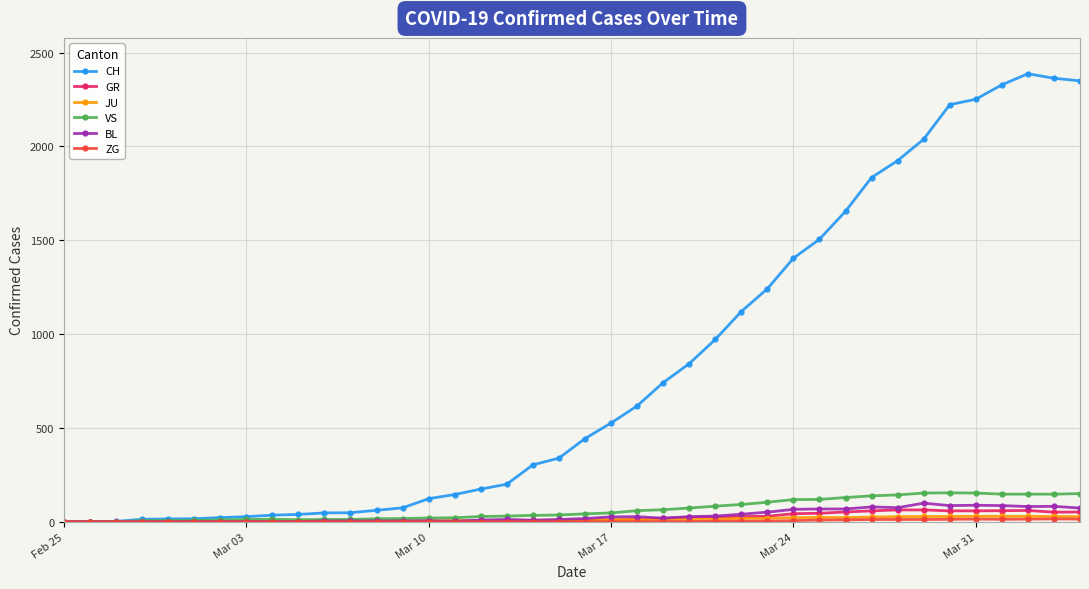

Count the number of categories in the chart.

40